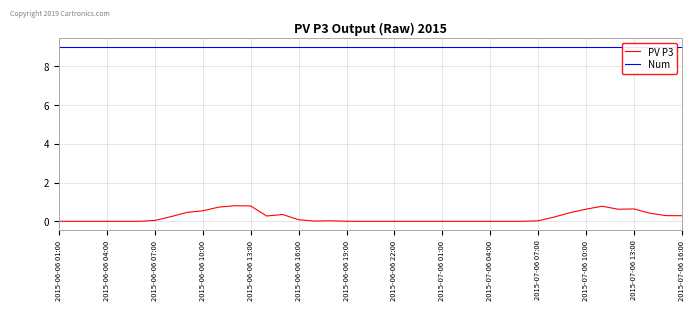

How many distinct data groups are displayed?

2